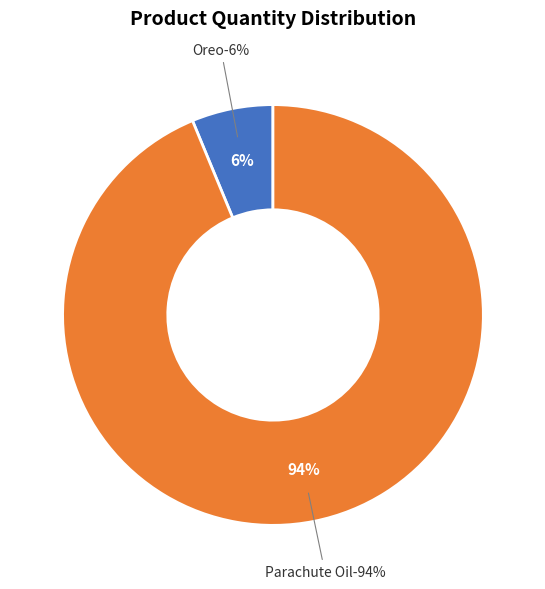

Does Oreo represent more than half of the total?

No